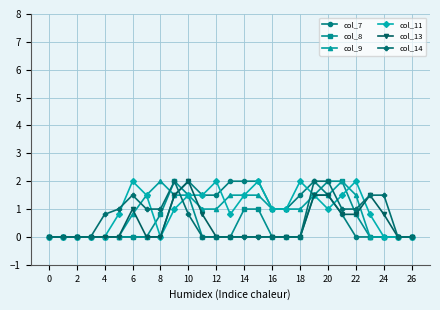

What is the greatest value displayed?

2.0